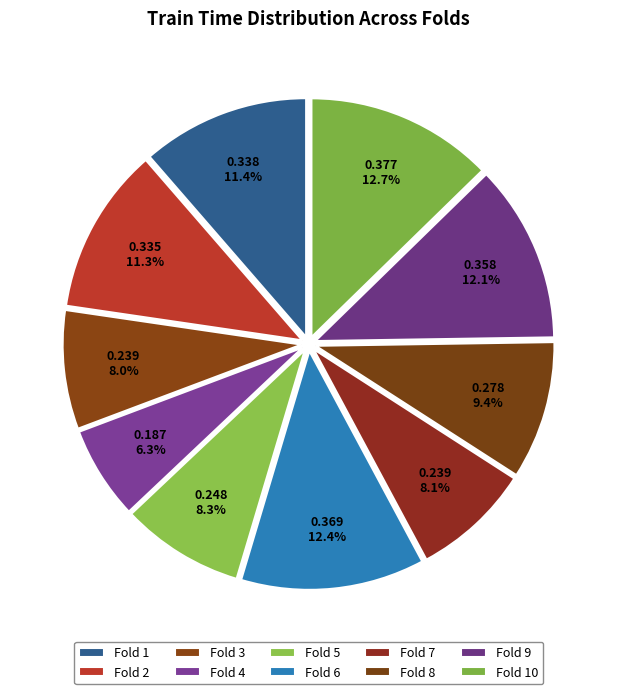

Does Fold 8 account for over 50% of the chart?

No